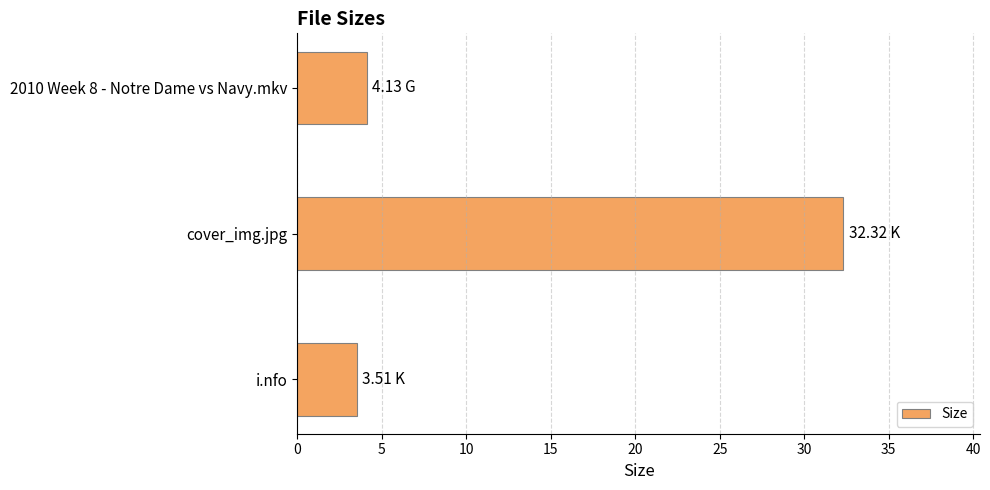

What is the difference between the maximum and second lowest values?

28.2